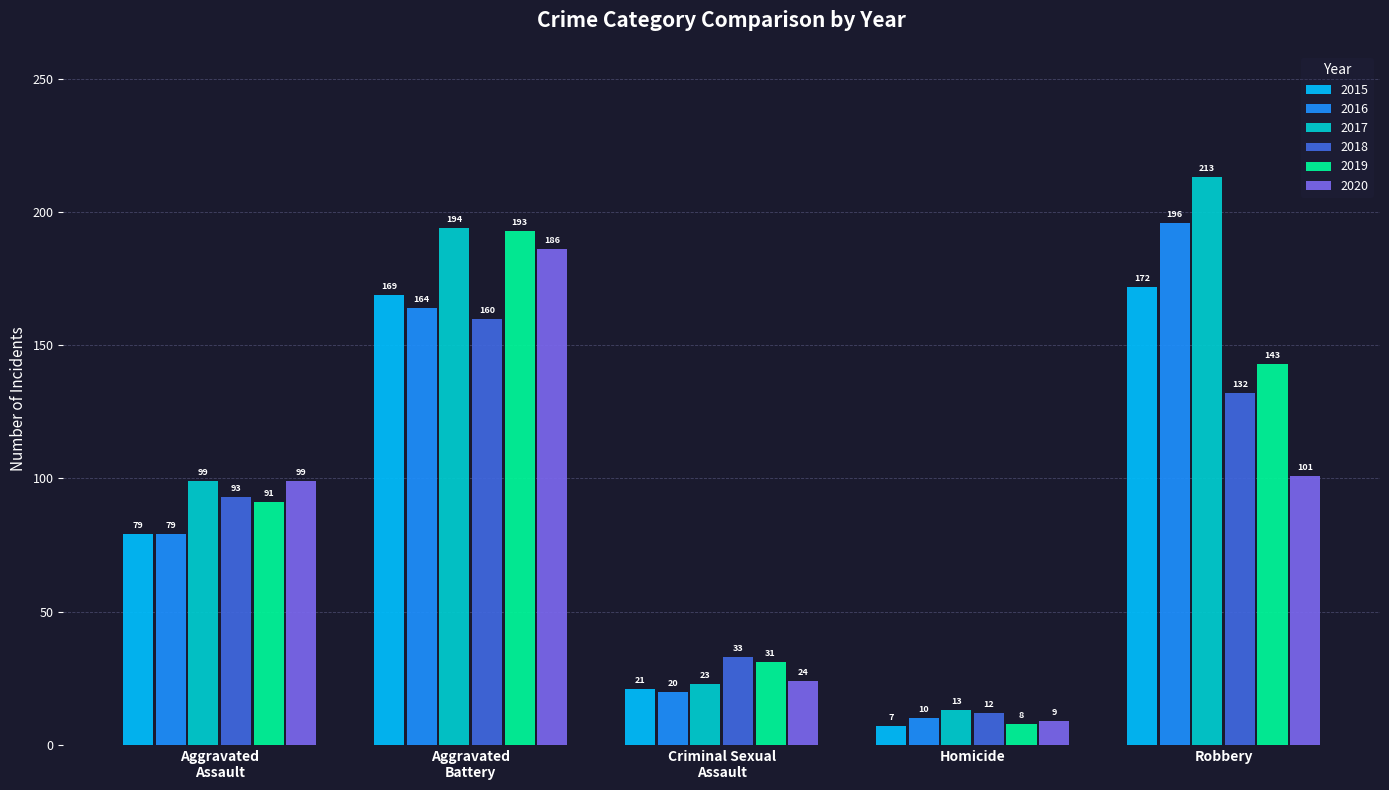

What is the sum of all 2020 values?

419